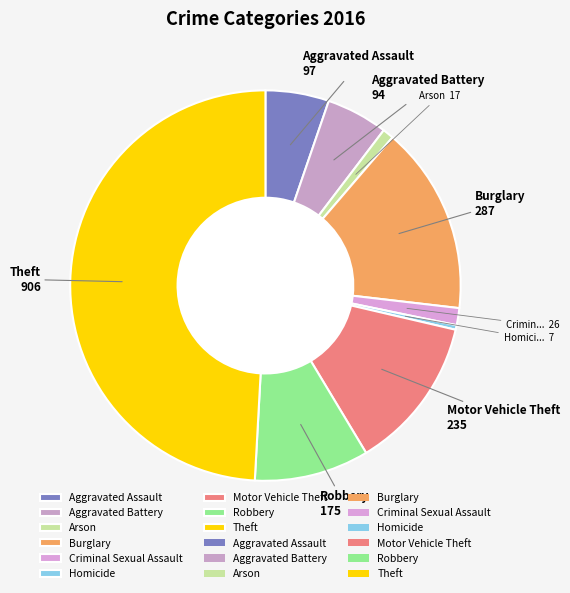

Rank the categories by value from highest to lowest.

Theft, Burglary, Motor Vehicle Theft, Robbery, Aggravated Assault, Aggravated Battery, Criminal Sexual Assault, Arson, Homicide